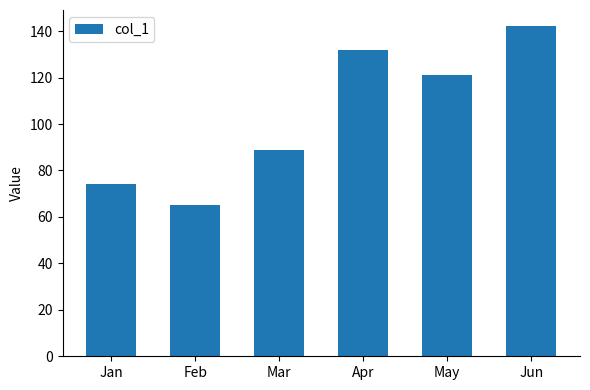

Reading right to left, transcribe all the data shown in this chart.

Jun=142	May=121	Apr=132	Mar=89	Feb=65	Jan=74